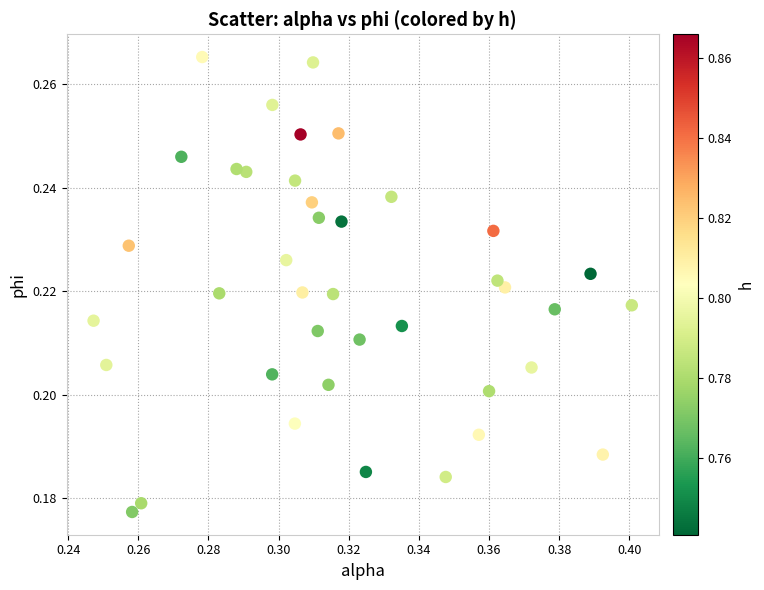

How many points are shown in the scatter plot?

40